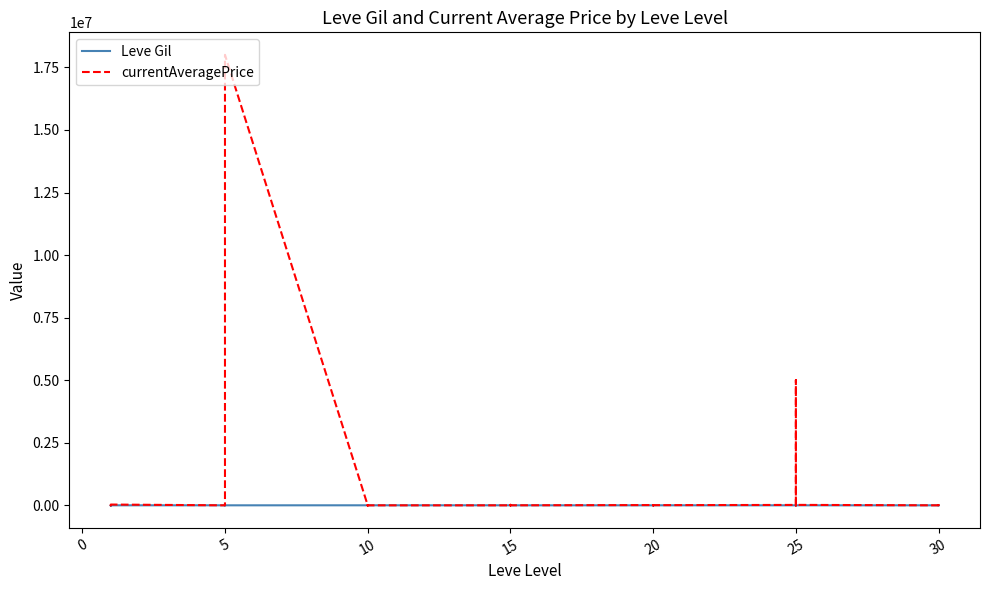

Reading left to right, list all the values displayed in this chart.

Leve Gil: 113	160	160	112	690	160	840	220	220	220	460	220	990	880	90	880	990	990	910	910	40	910	910	40	120	960	990	600	960	990	80	150	830	390	10	320	220	730	530	240
currentAveragePrice: 784	5000	1115	160	7001	31000	0	0	0	103	3200	18000500	1999	0	2833	0	10000	0	0	2017	565	0	21192	1350	10500	2000	3367	2000	1000	6592	16039	0	16100	1007	5004171	17719	0	7500	0	2032